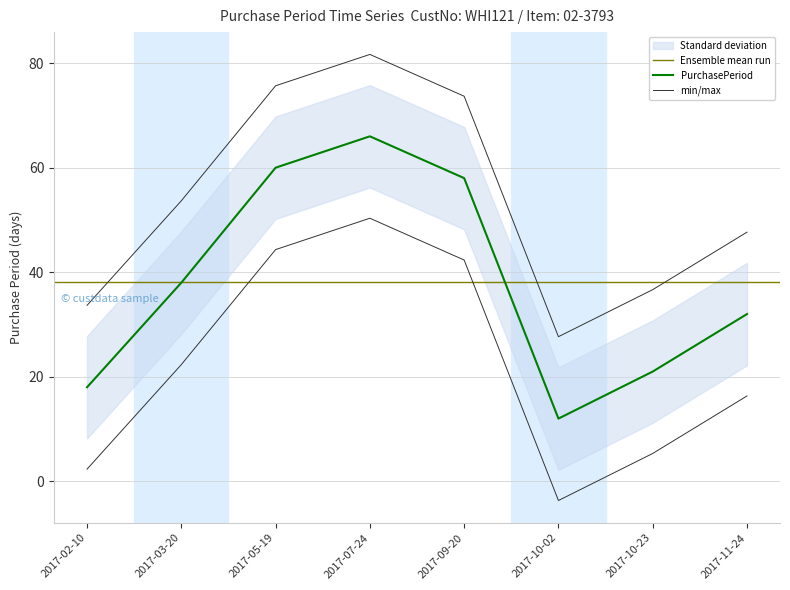

Which has a higher value, 2017-10-02 or 2017-05-19?

2017-05-19